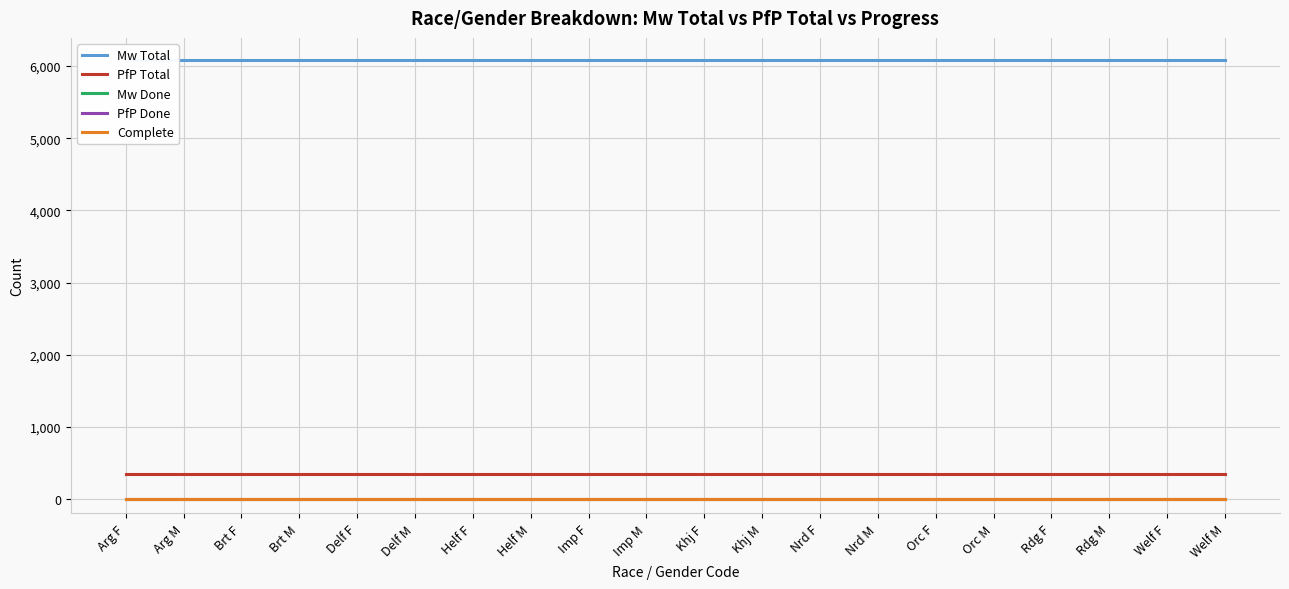

What is the total value across all series at Brt M?

6427